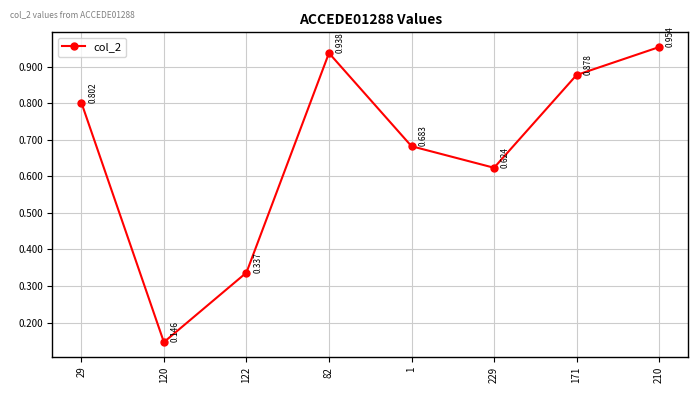

Rank the categories by value from highest to lowest.

210, 82, 171, 29, 1, 229, 122, 120